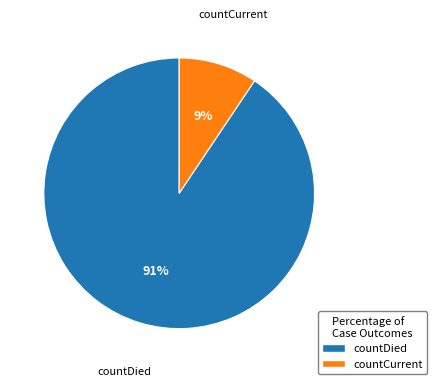

The countCurrent slice represents 9% of the pie. True or false?

True